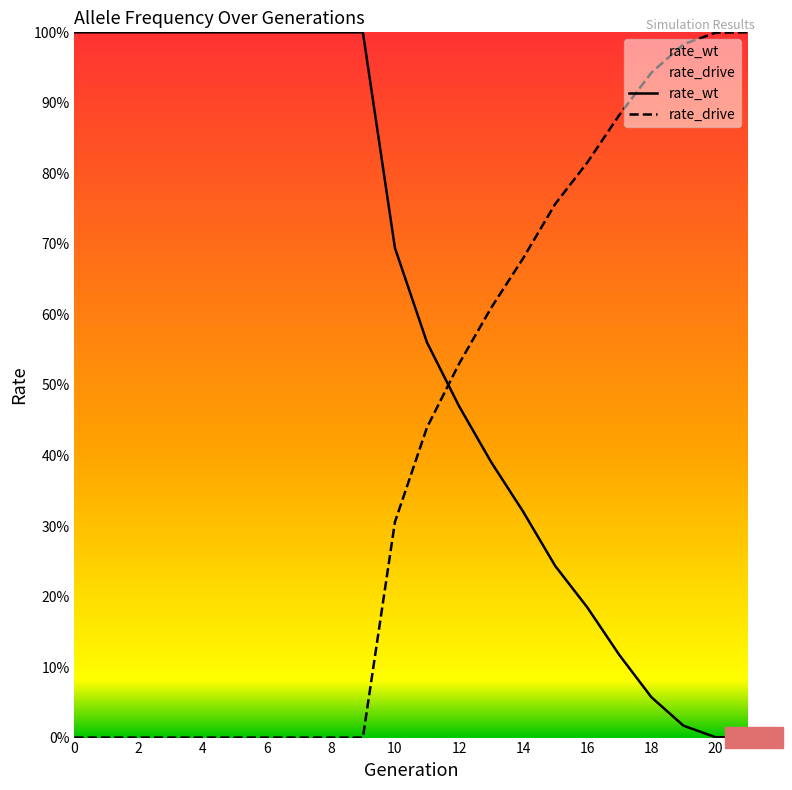

Reading left to right, what are all the values shown in this chart?

rate_wt: 0=1.0	1=1.0	2=1.0	3=1.0	4=1.0	5=1.0	6=1.0	7=1.0	8=1.0	9=1.0	10=0.7	11=0.6	12=0.5	13=0.4	14=0.3	15=0.2	16=0.2	17=0.1	18=0.1	19=0.0	20=0.0	21=0.0
rate_drive: 0=0.0	1=0.0	2=0.0	3=0.0	4=0.0	5=0.0	6=0.0	7=0.0	8=0.0	9=0.0	10=0.3	11=0.4	12=0.5	13=0.6	14=0.7	15=0.8	16=0.8	17=0.9	18=0.9	19=1.0	20=1.0	21=1.0